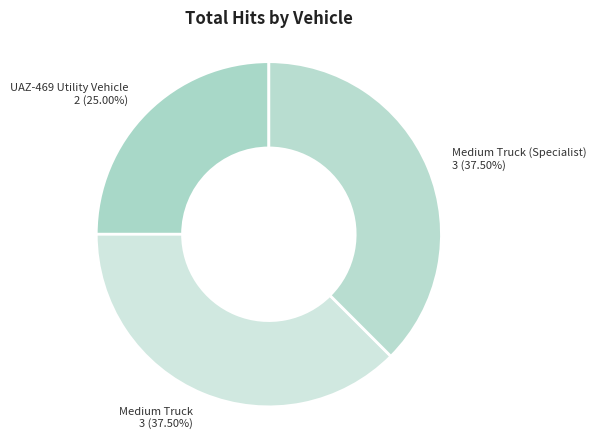

The UAZ-469 Utility Vehicle slice represents 25% of the pie. True or false?

True